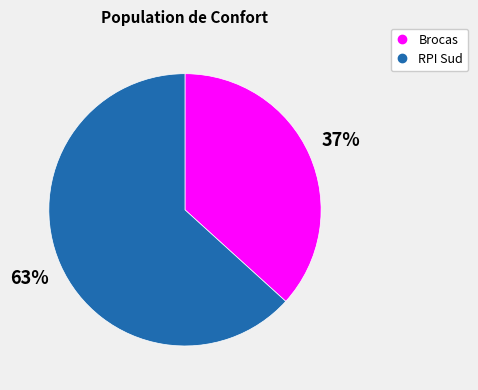

True or false: RPI Sud accounts for 68% of the total.

False